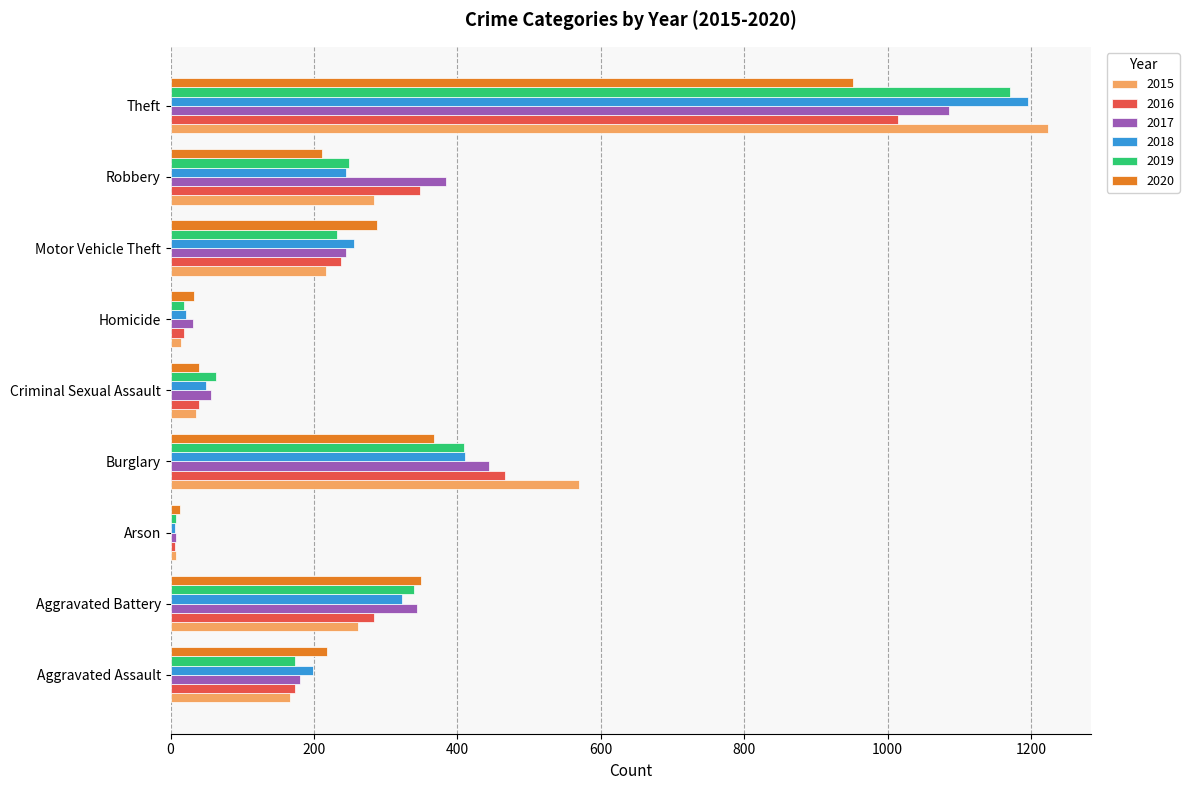

Is it true that 2016 equals 19 at Homicide?

True